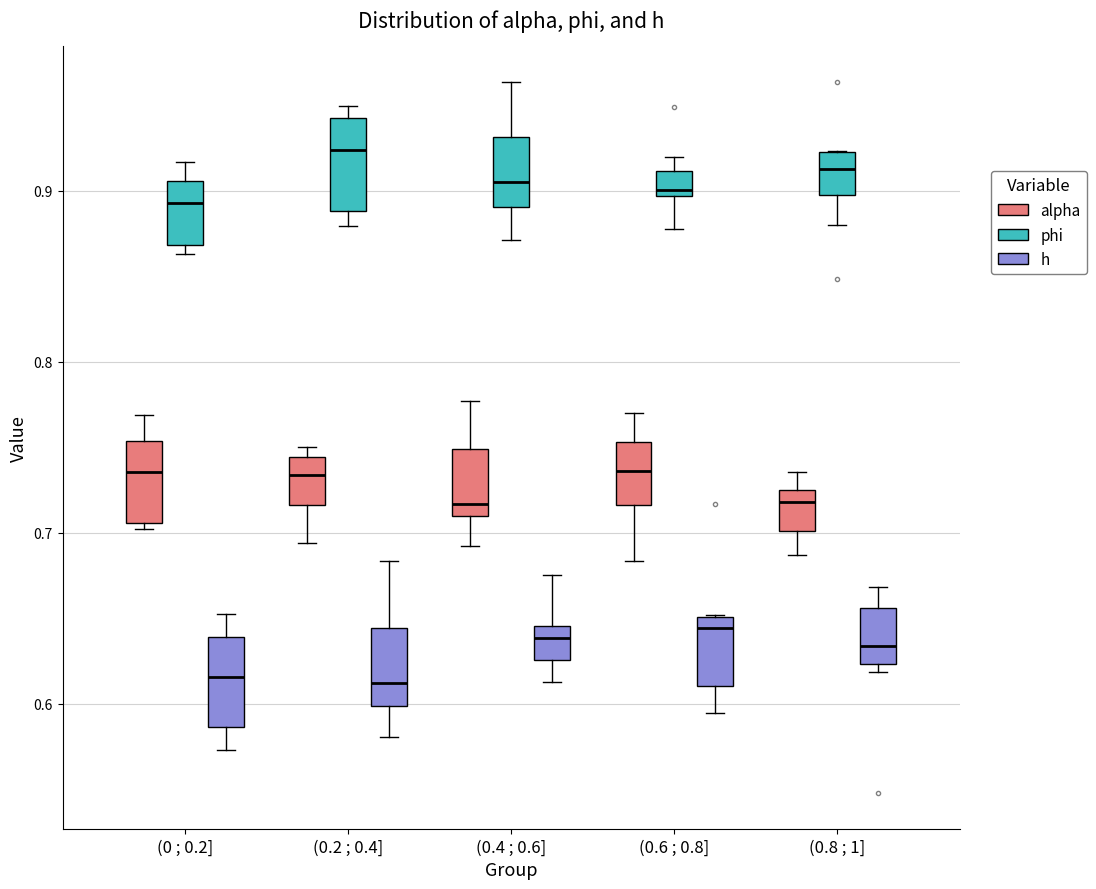

Where is the upper edge of the box for (0.2 ; 0.4] (h) on the y-axis? The values are not printed on the chart, so give them approximately, as read against the axis.

0.64